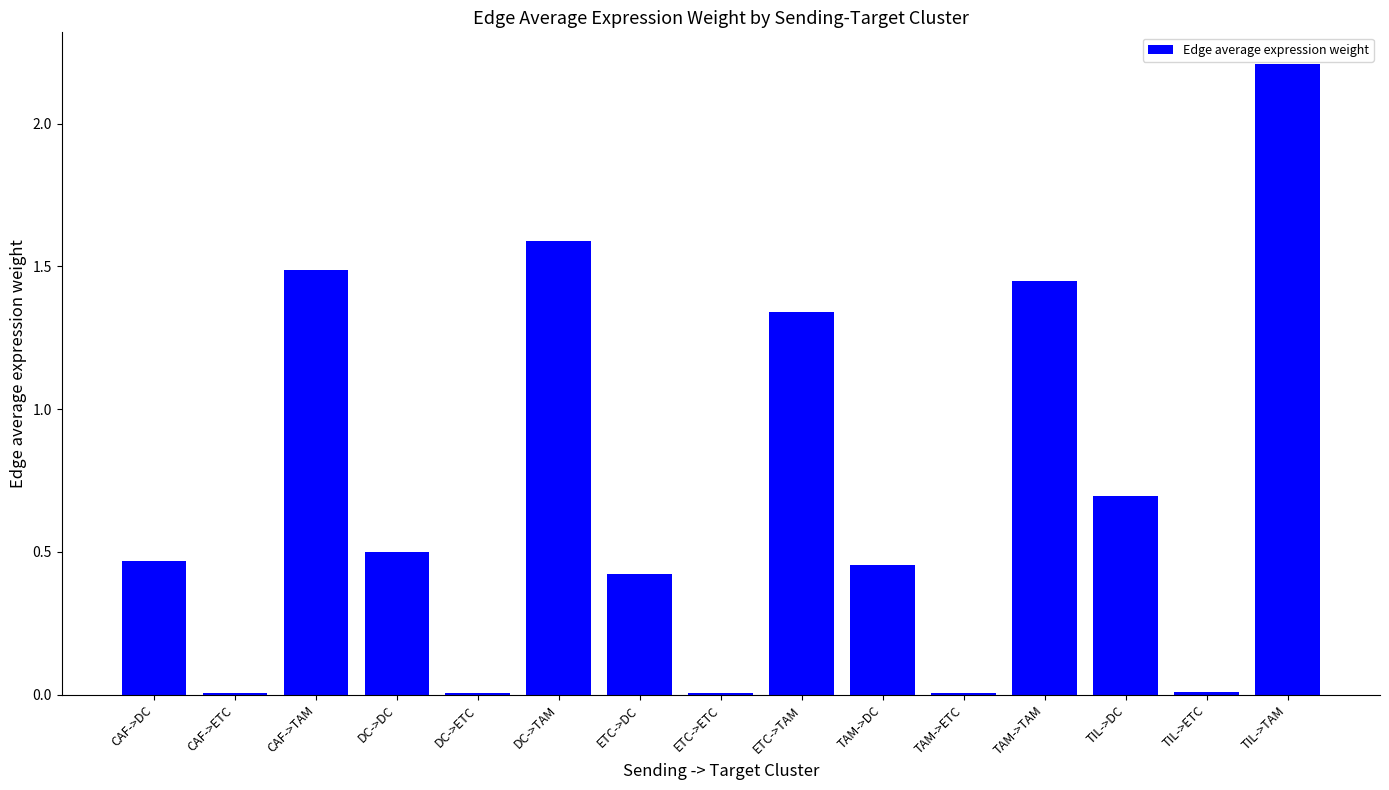

Read the value at TIL->DC.

0.7